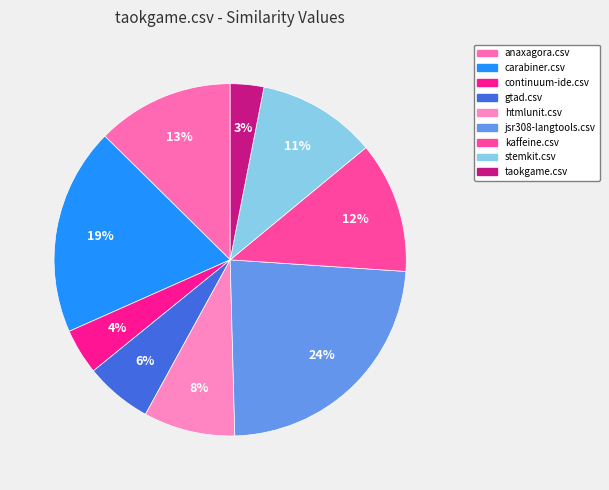

Count the number of slices in the pie.

9